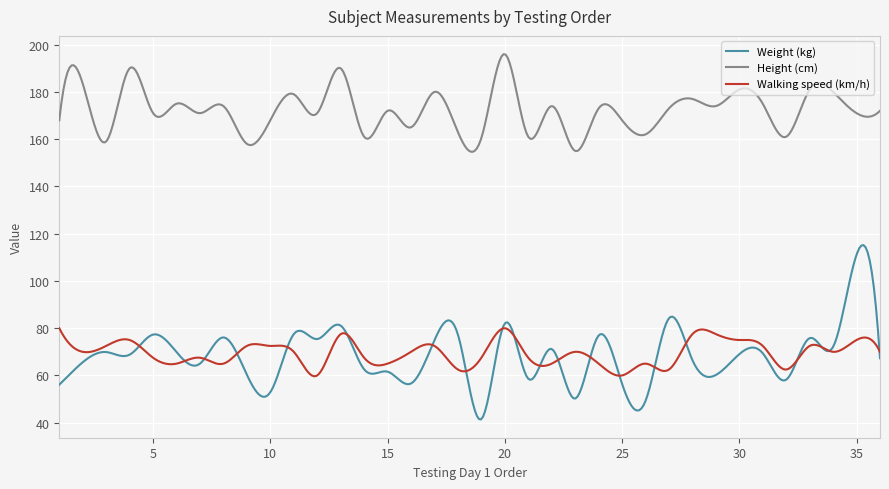

Which series has the largest range (max minus min)?

Weight (kg)